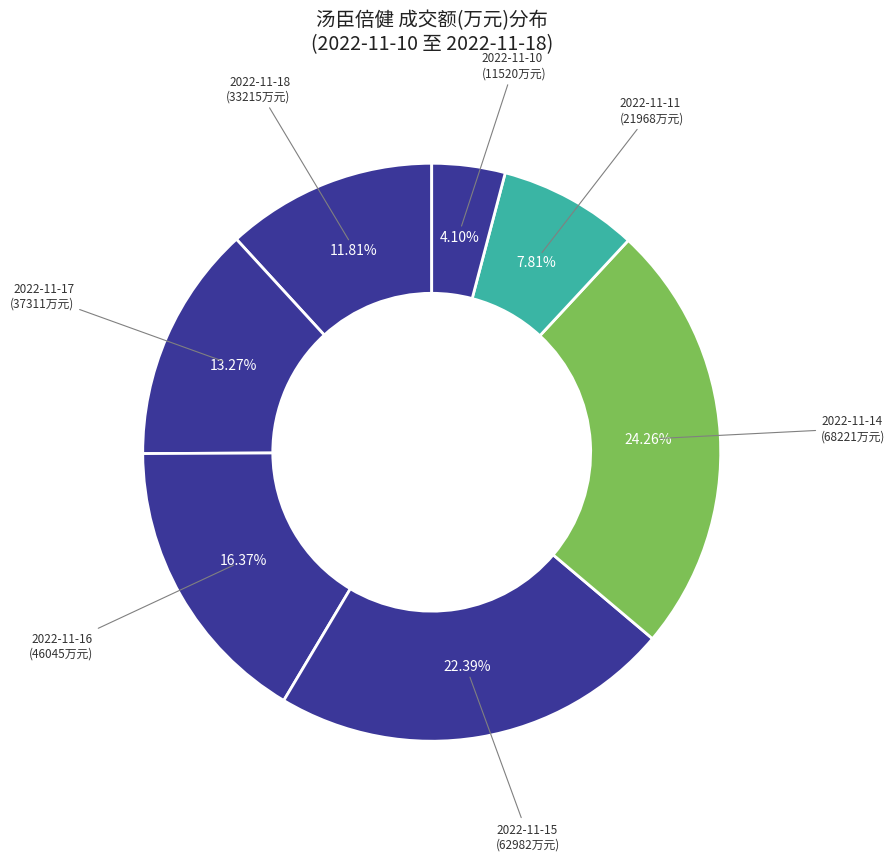

How many slices are in this pie chart?

7